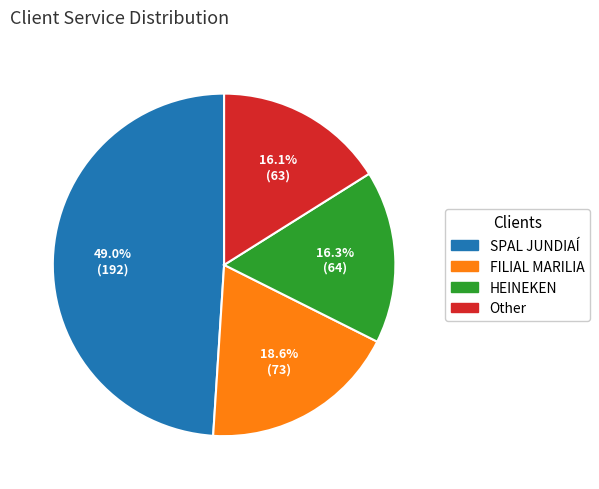

To the nearest percent, what portion does FILIAL MARILIA represent?

19%